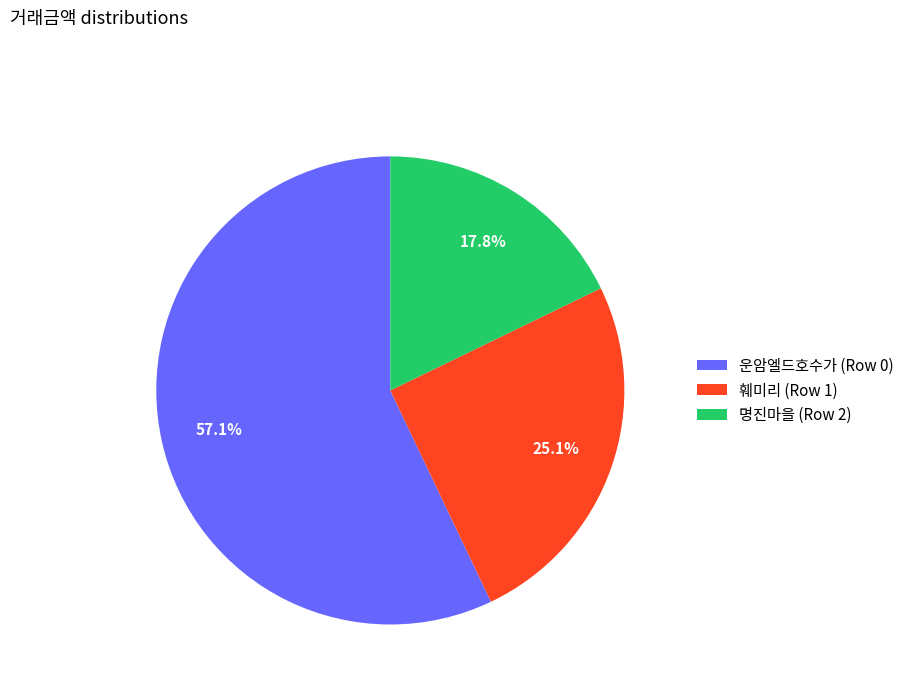

Which category has the smallest portion of the pie?

명진마을 (Row 2)